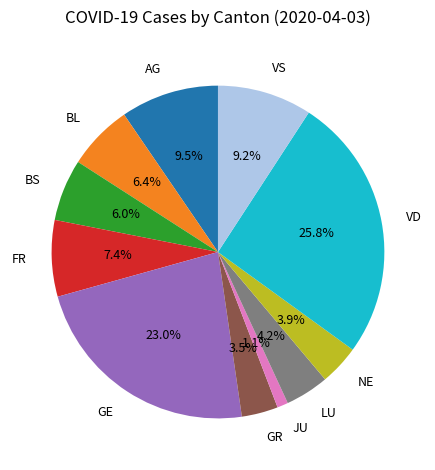

Between FR and BS, which is larger?

FR